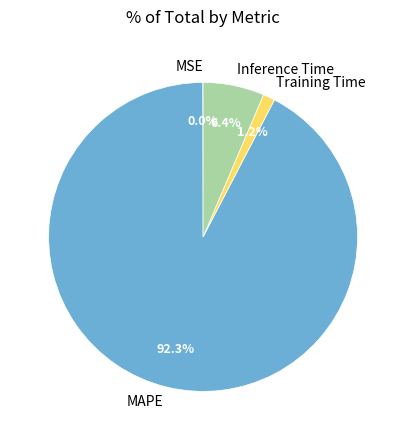

Do MAPE and Inference Time together represent more than half of the pie?

Yes